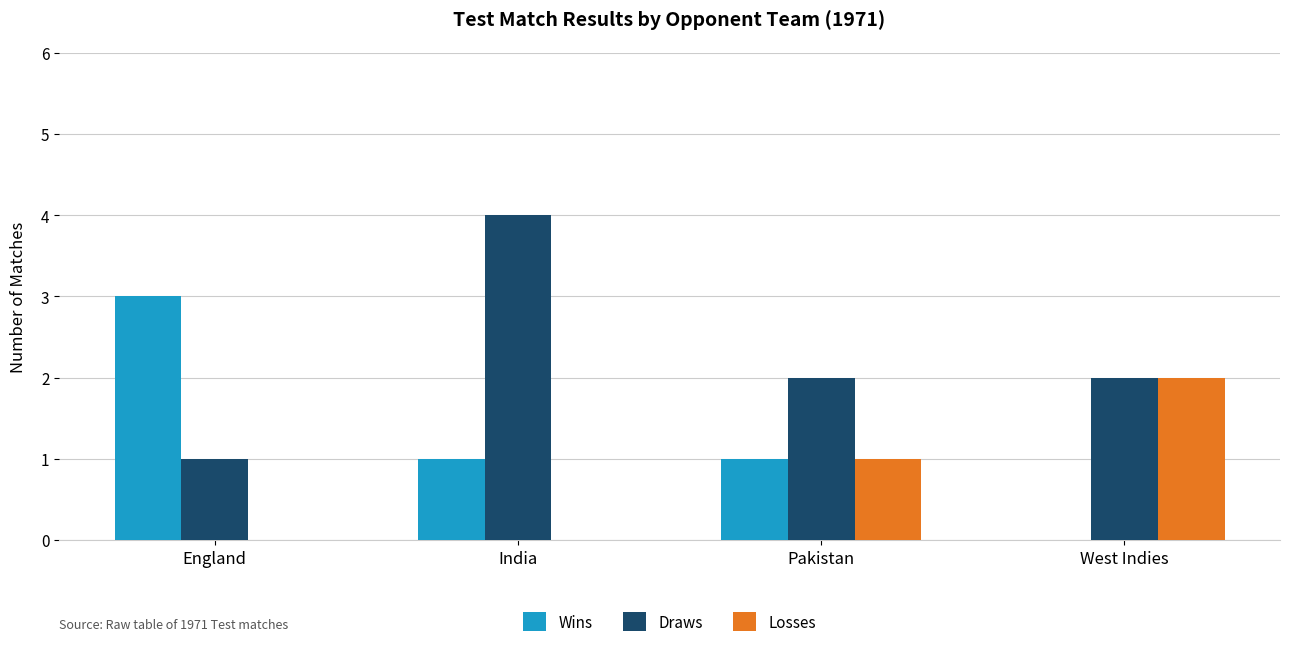

At which label does Losses reach its peak?

West Indies